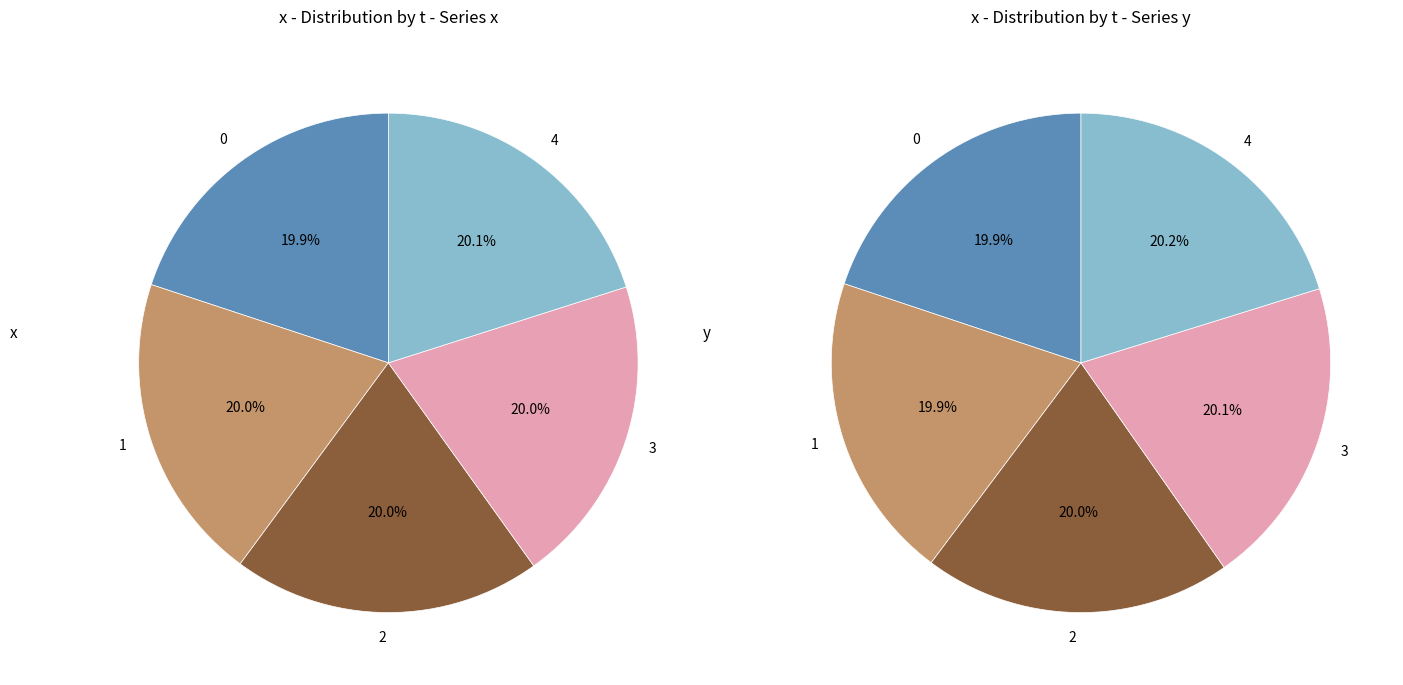

Rank the categories by value from lowest to highest.

0, 1, 2, 3, 4